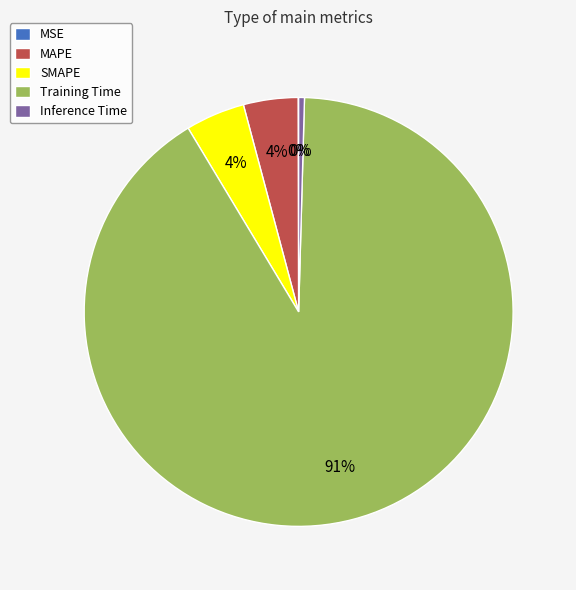

To the nearest percent, what percentage of the pie is SMAPE?

4%